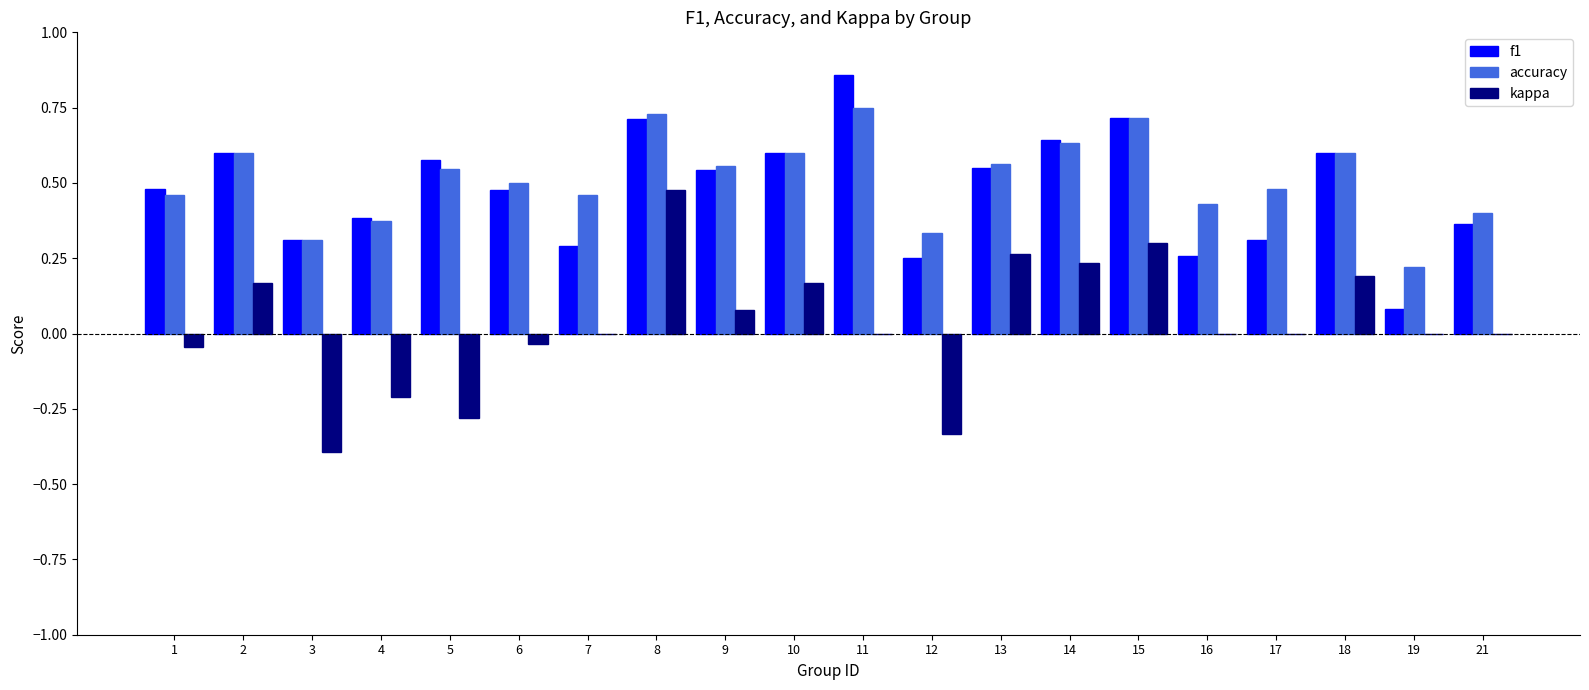

Which category has the highest value in the f1 series?

11